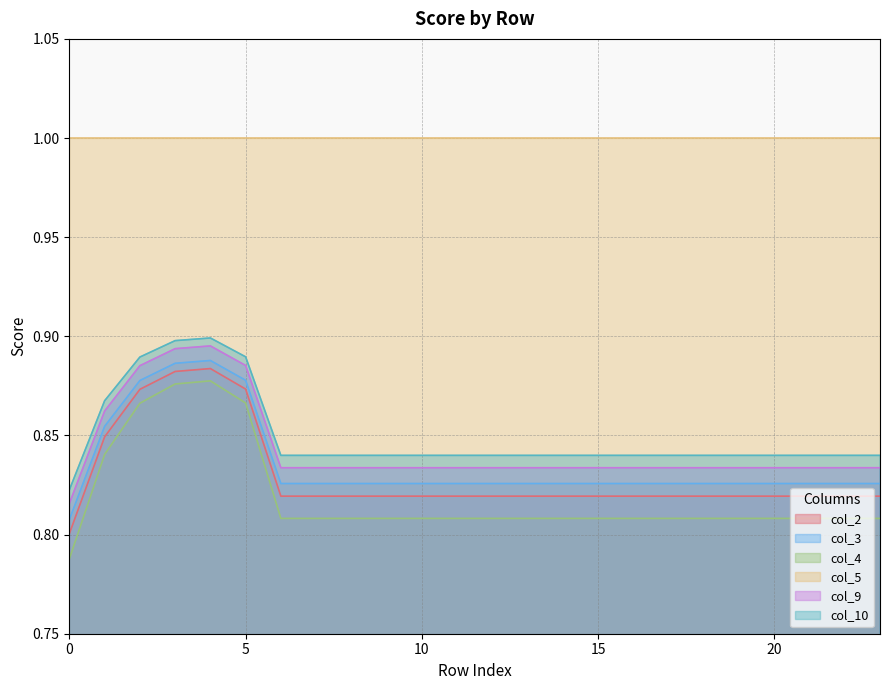

True or false: col_9 and col_10 cross at least once.

False